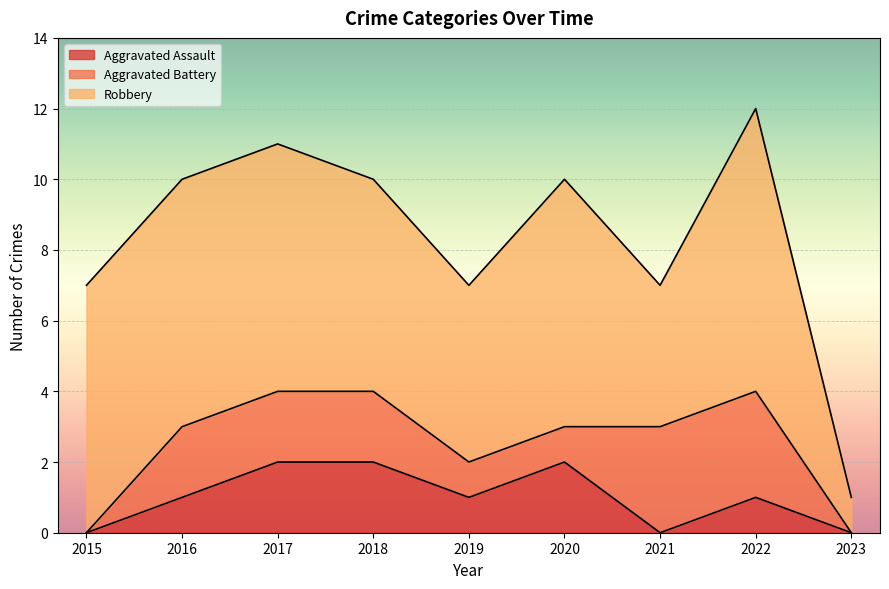

What is the average value of the Robbery series?

6